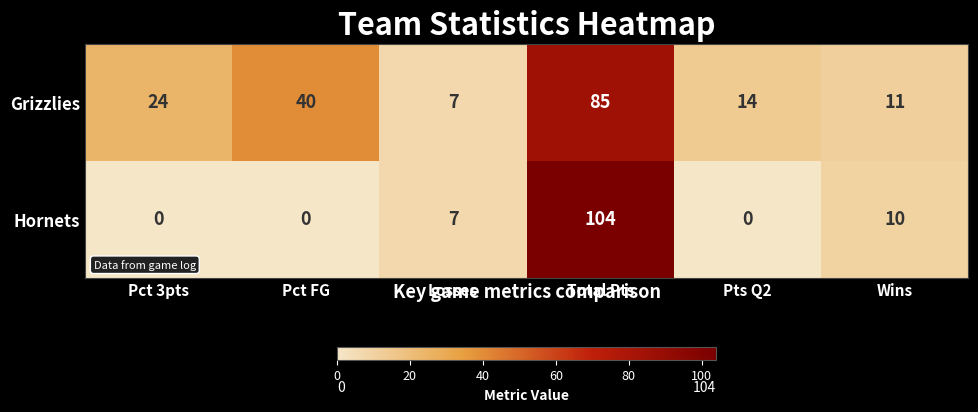

At which category does the chart reach its peak across all series?

Total Pts